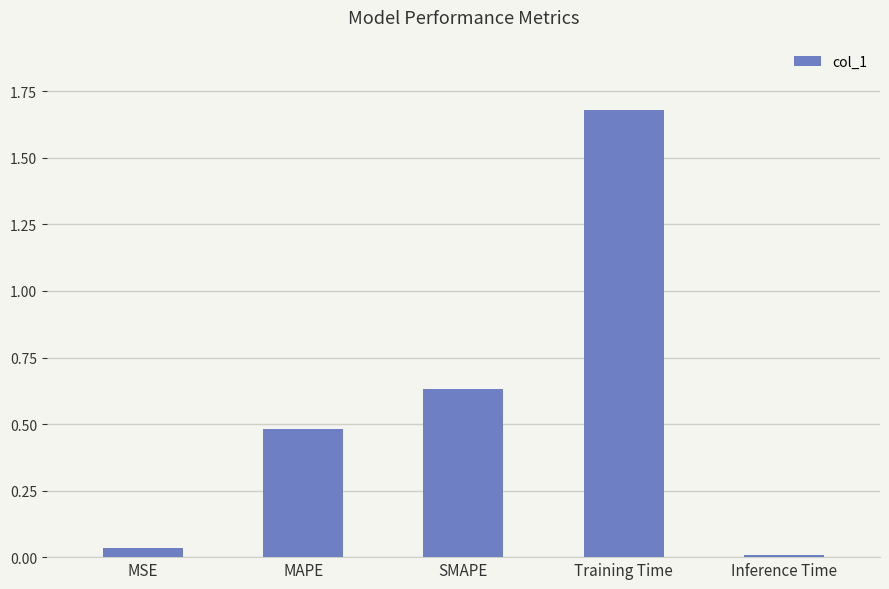

Are the bars horizontal?

No